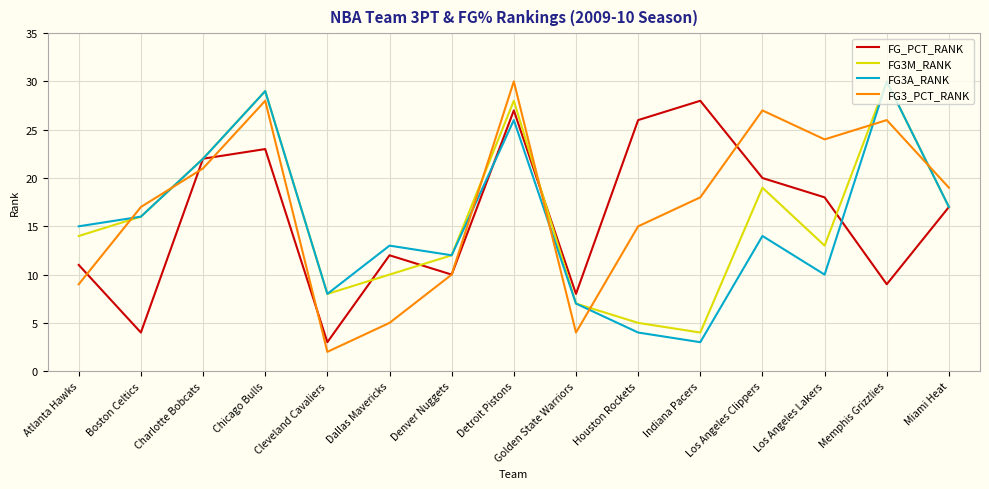

What position from the right is Detroit Pistons?

8